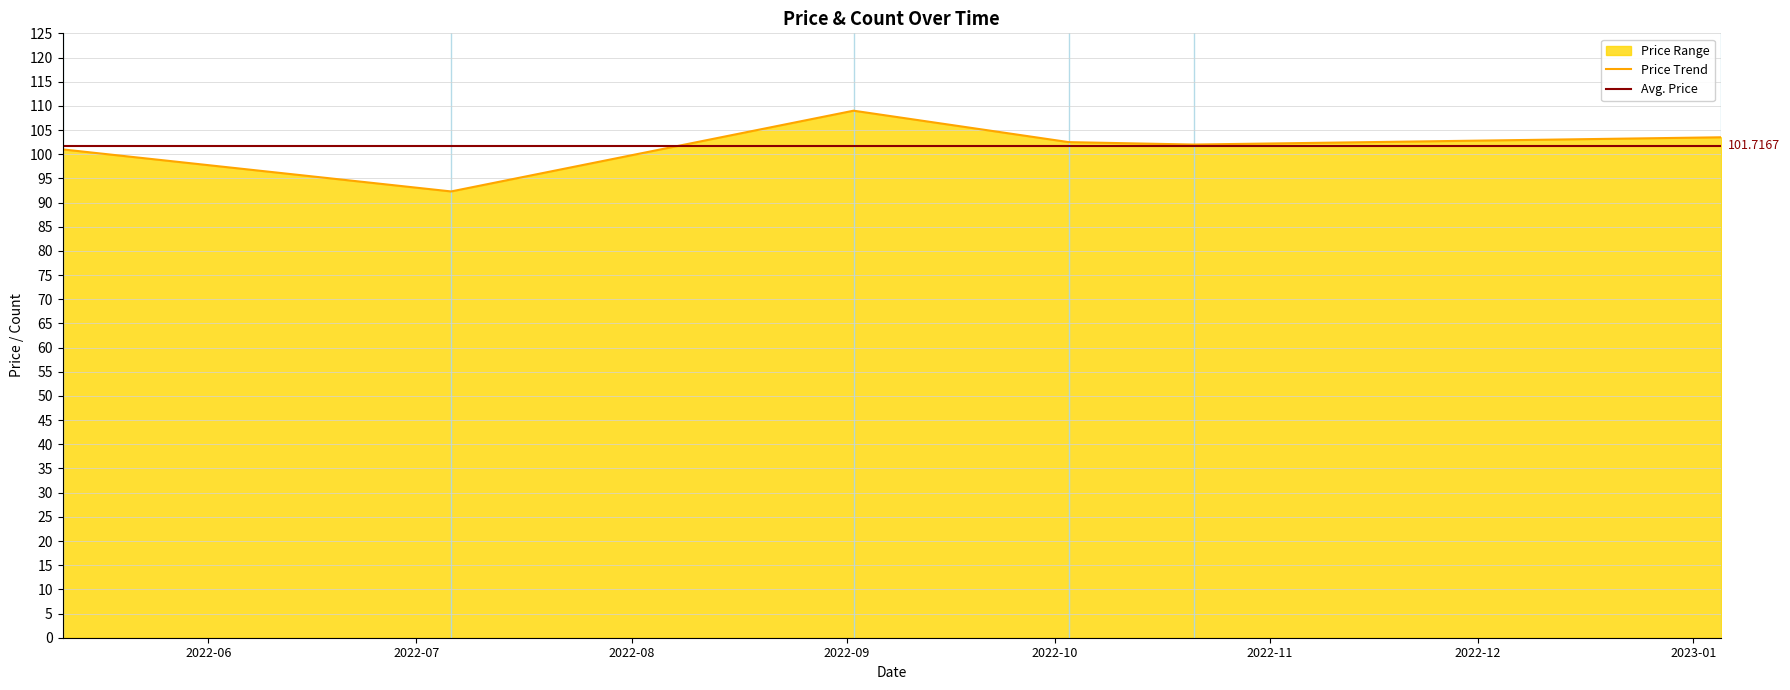

List the labels in order of value, smallest first.

2022-07-06, 2022-05-11, 2022-10-21, 2022-10-03, 2023-01-05, 2022-09-02